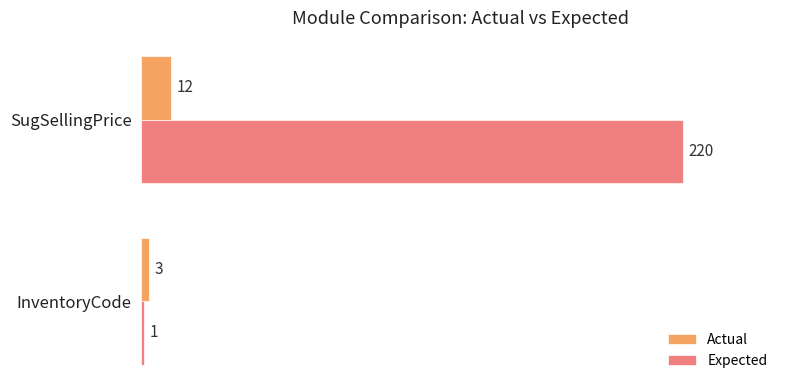

Is the value of Actual at InventoryCode greater than the value of Expected at SugSellingPrice?

No